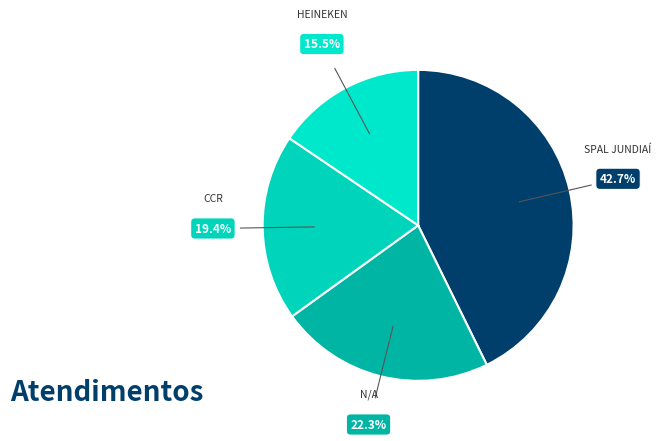

How many segments does this pie chart have?

4